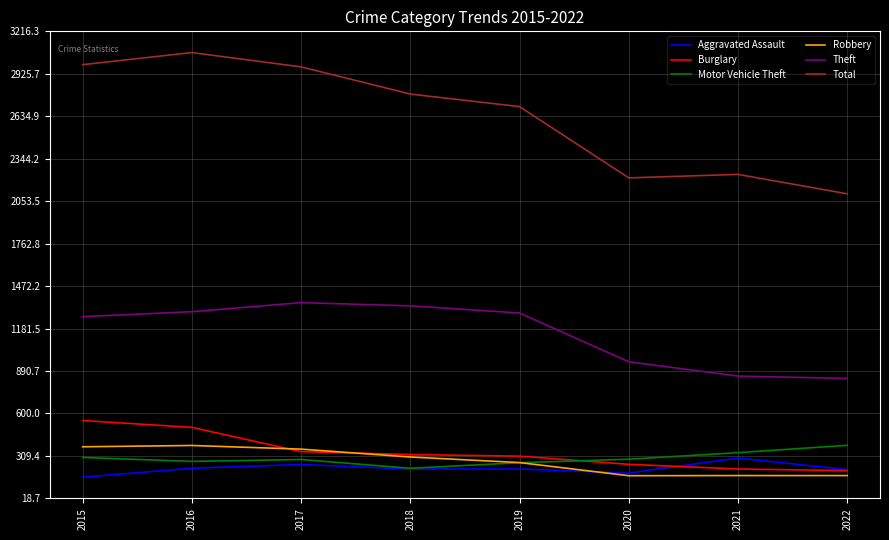

What is the highest value of the Theft series?

1359